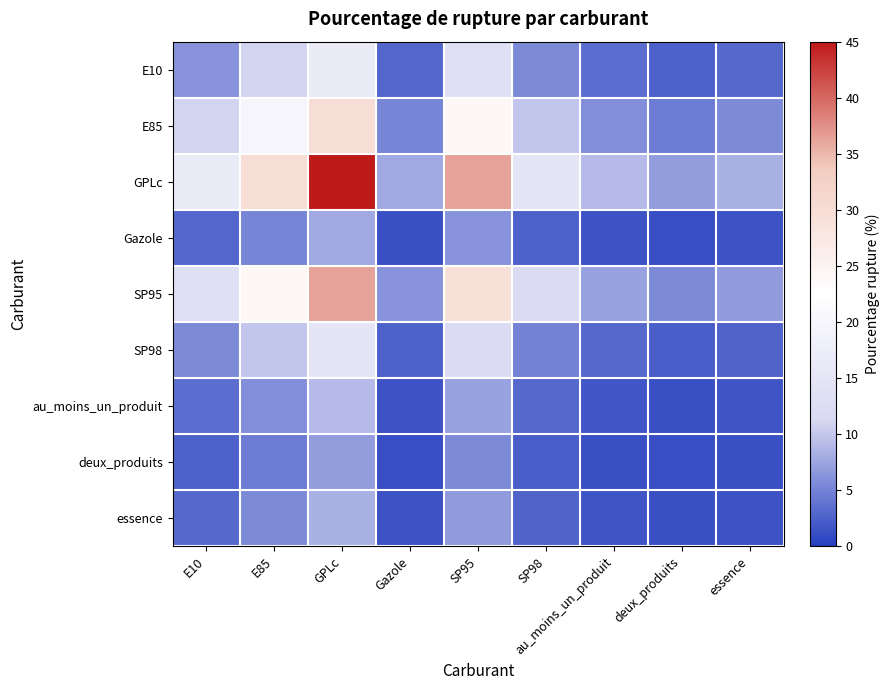

Which series has the largest range (max minus min)?

GPLc